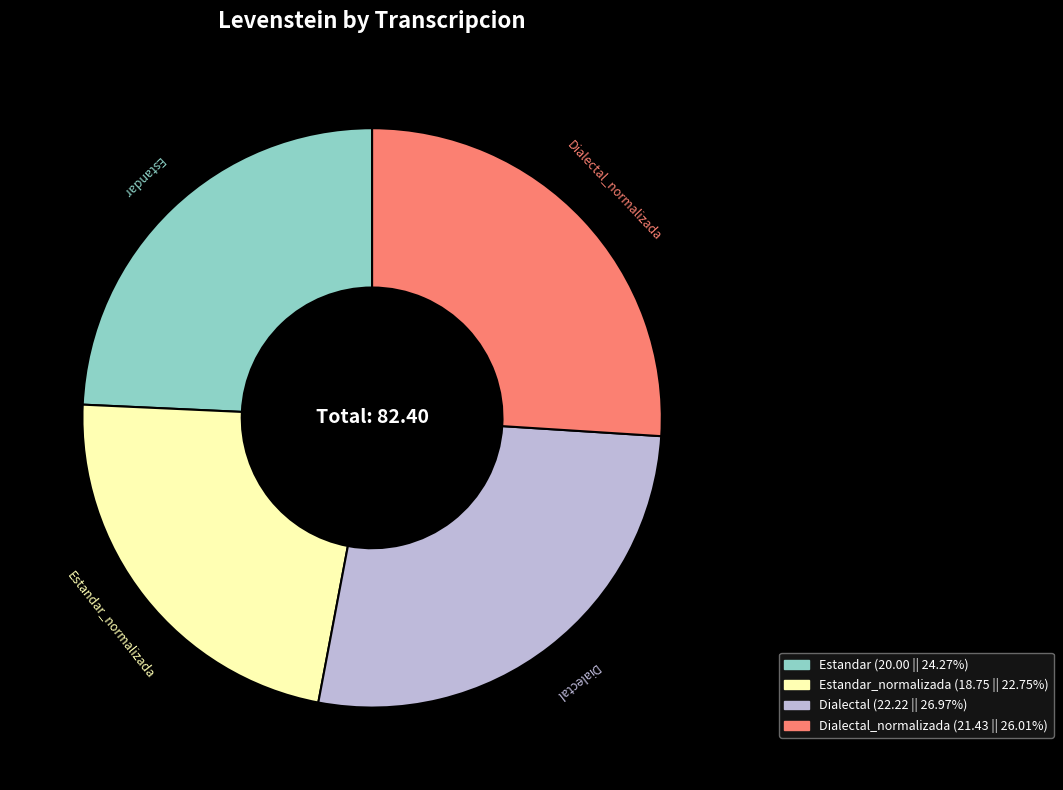

Is there a majority slice in this chart?

No